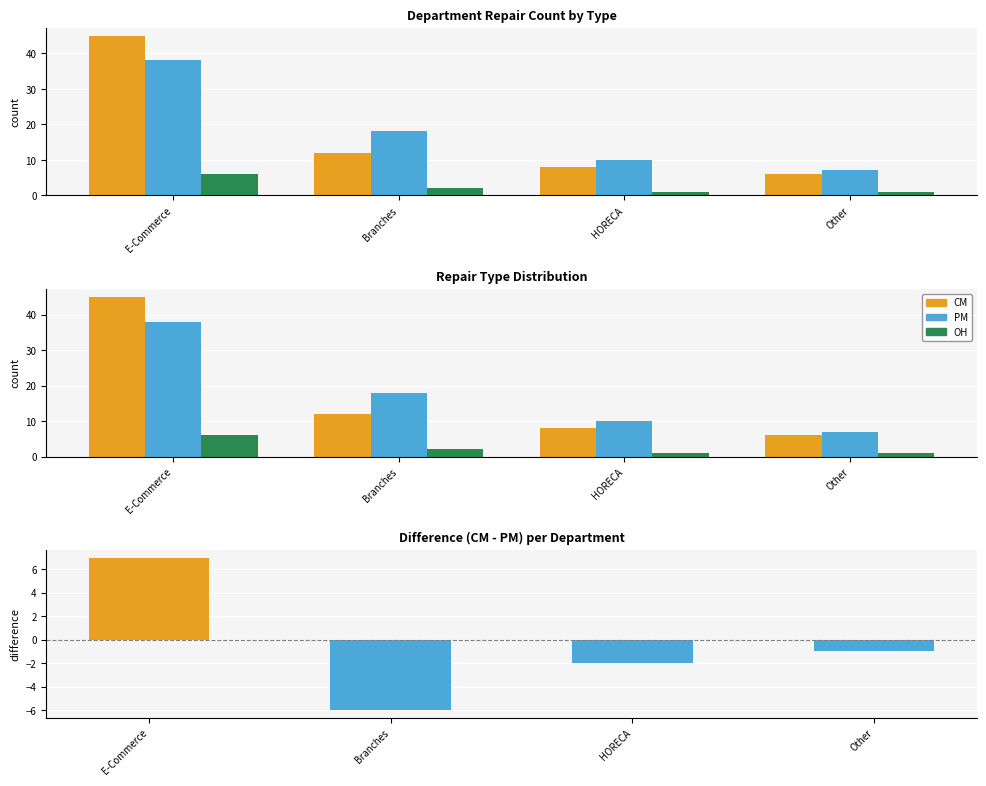

Is it true that CM - PM equals -6 at Branches?

True